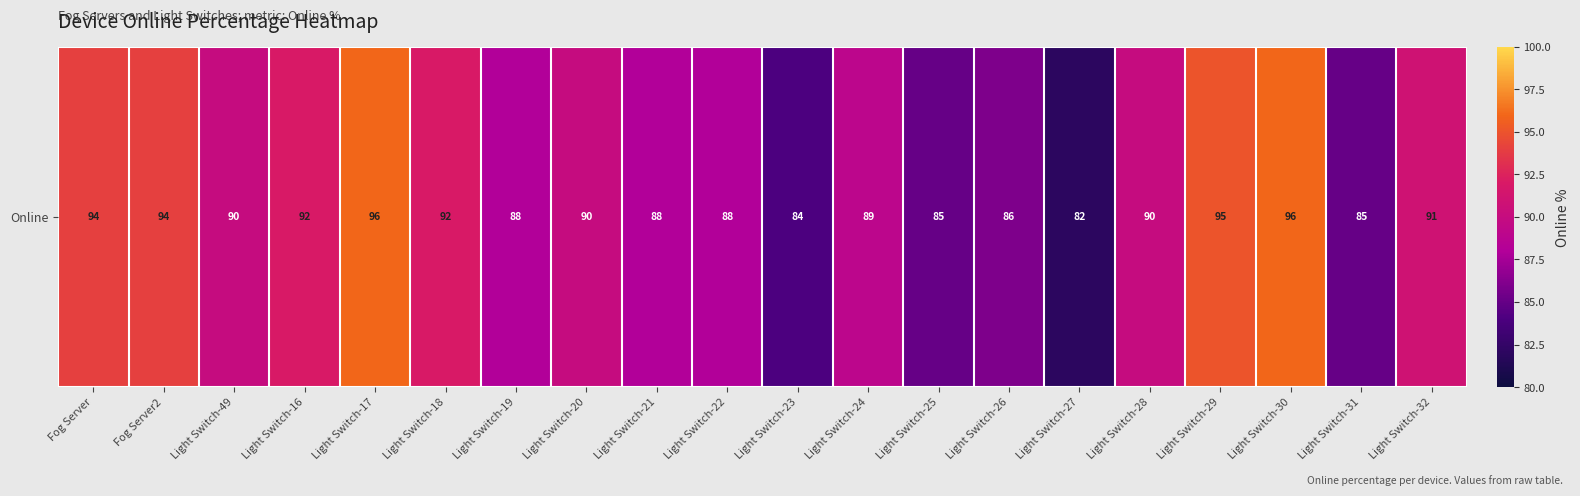

What is the change in value from Fog Server2 to Light Switch-16?

-2